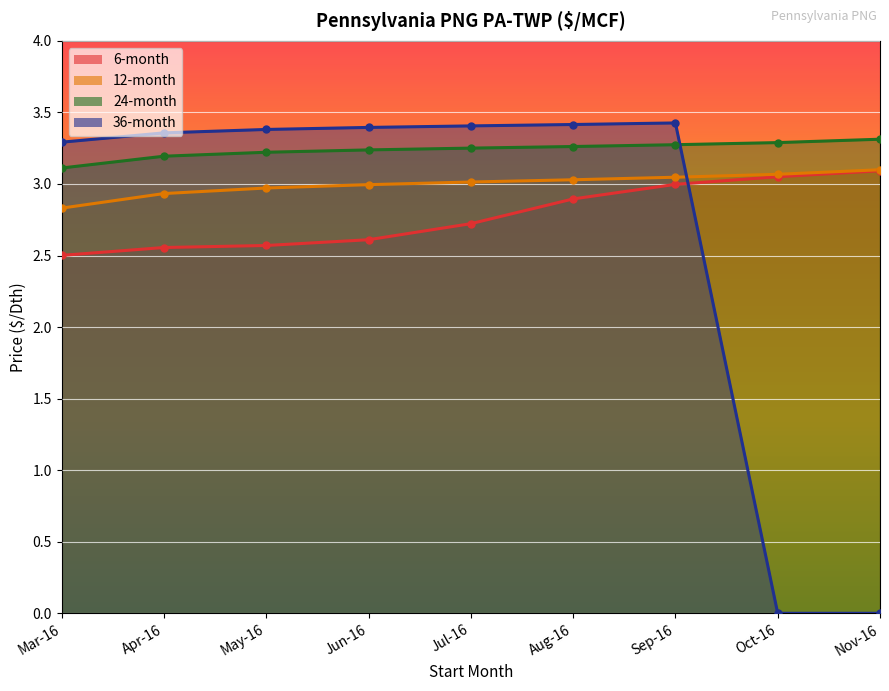

What value does the 36-month series have at Sep-16?

3.4